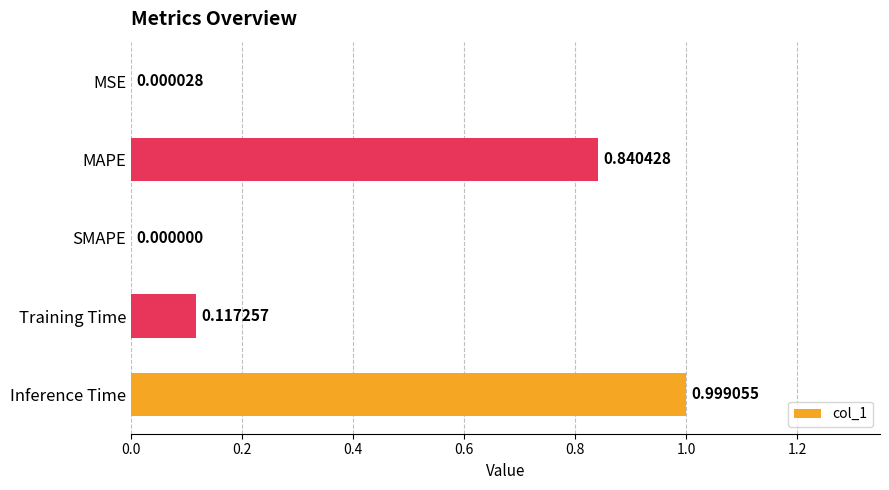

Between Inference Time and SMAPE, which is larger?

Inference Time